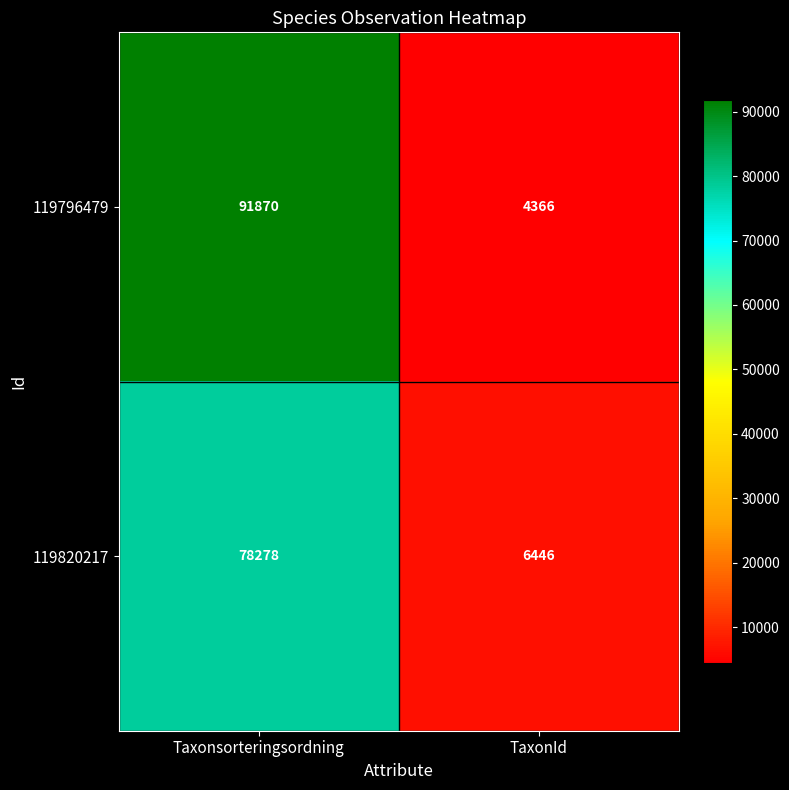

At which category is the sum across all series the highest?

Taxonsorteringsordning